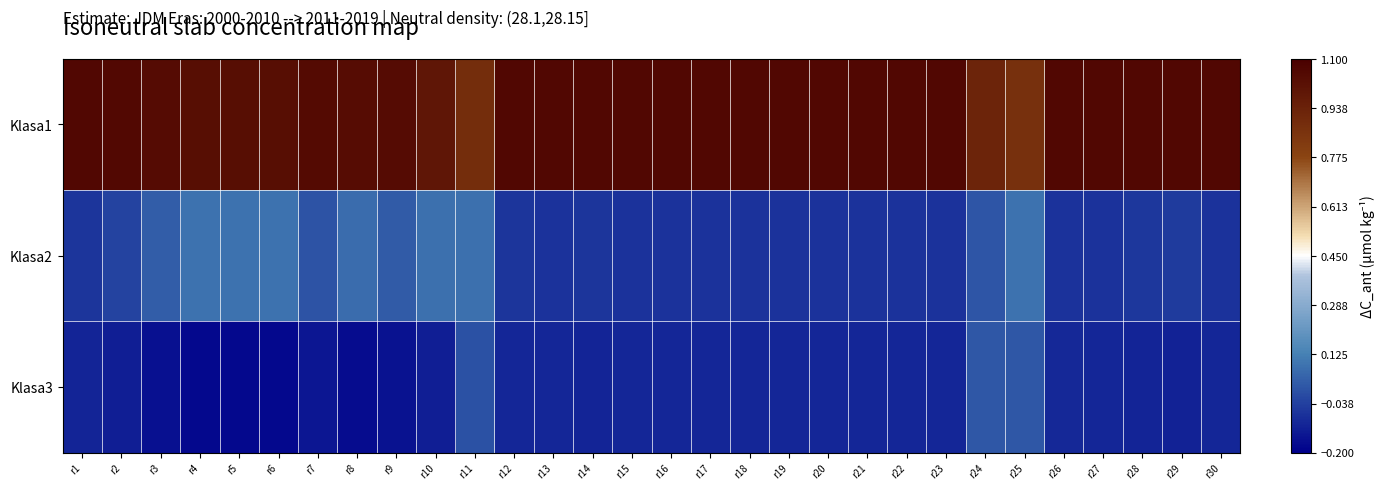

Reading right to left, what are all the values shown in this chart?

Klasa1: r30=1.1	r29=1.1	r28=1.1	r27=1.1	r26=1.1	r25=0.9	r24=0.9	r23=1.1	r22=1.1	r21=1.1	r20=1.1	r19=1.1	r18=1.1	r17=1.1	r16=1.1	r15=1.1	r14=1.1	r13=1.1	r12=1.1	r11=0.9	r10=1.0	r9=1.0	r8=1.0	r7=1.0	r6=1.0	r5=1.0	r4=1.0	r3=1.0	r2=1.1	r1=1.1
Klasa2: r30=-0.1	r29=-0.0	r28=-0.1	r27=-0.1	r26=-0.1	r25=0.1	r24=0.0	r23=-0.1	r22=-0.1	r21=-0.1	r20=-0.1	r19=-0.1	r18=-0.1	r17=-0.1	r16=-0.1	r15=-0.1	r14=-0.1	r13=-0.1	r12=-0.1	r11=0.1	r10=0.1	r9=0.0	r8=0.1	r7=0.0	r6=0.1	r5=0.1	r4=0.1	r3=0.0	r2=-0.0	r1=-0.1
Klasa3: r30=-0.1	r29=-0.1	r28=-0.1	r27=-0.1	r26=-0.1	r25=0.0	r24=0.0	r23=-0.1	r22=-0.1	r21=-0.1	r20=-0.1	r19=-0.1	r18=-0.1	r17=-0.1	r16=-0.1	r15=-0.1	r14=-0.1	r13=-0.1	r12=-0.1	r11=0.0	r10=-0.1	r9=-0.2	r8=-0.2	r7=-0.1	r6=-0.2	r5=-0.2	r4=-0.2	r3=-0.2	r2=-0.1	r1=-0.1